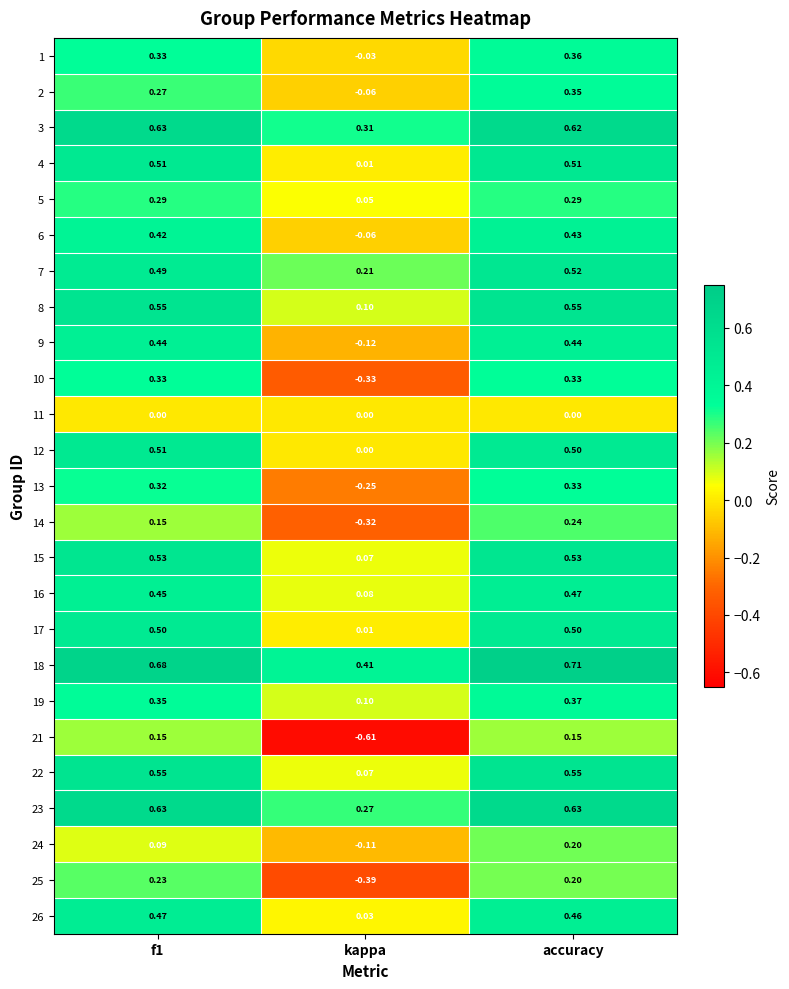

Which label corresponds to the largest value in the chart?

accuracy